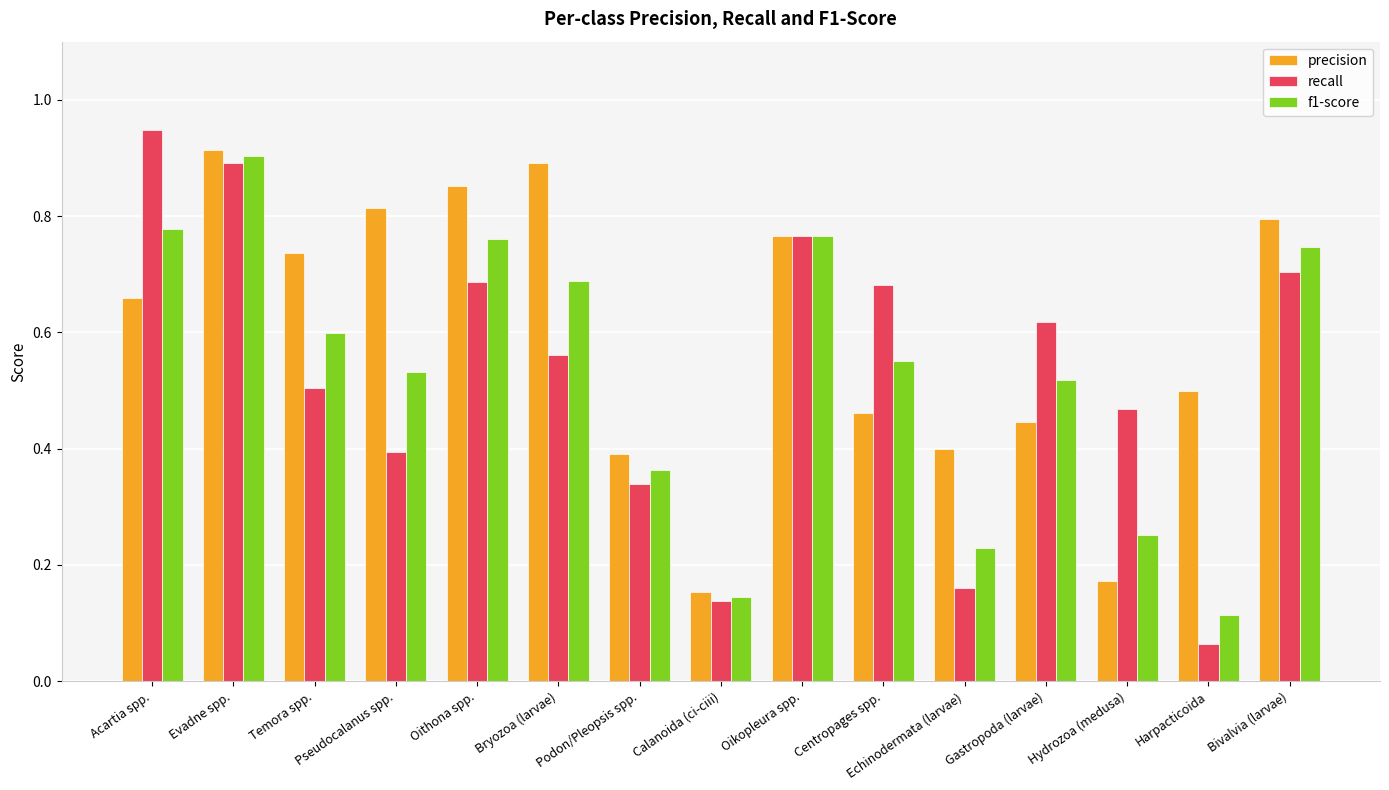

At Acartia spp., list the series in order from smallest to largest.

precision, f1-score, recall